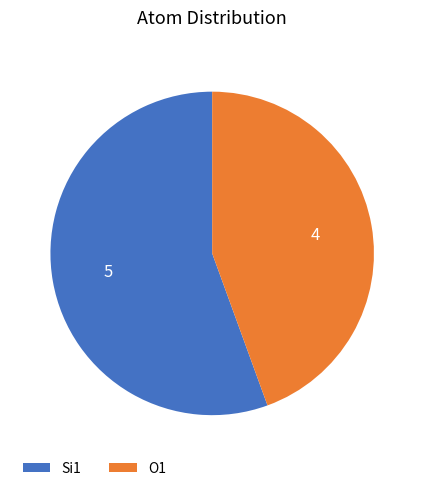

Which slice is the largest?

Si1